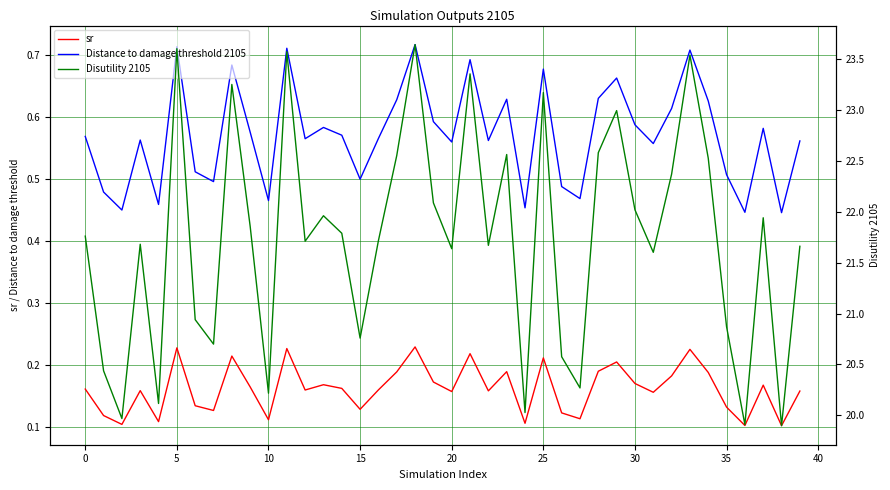

What is the label of the 17th point from the right?

23